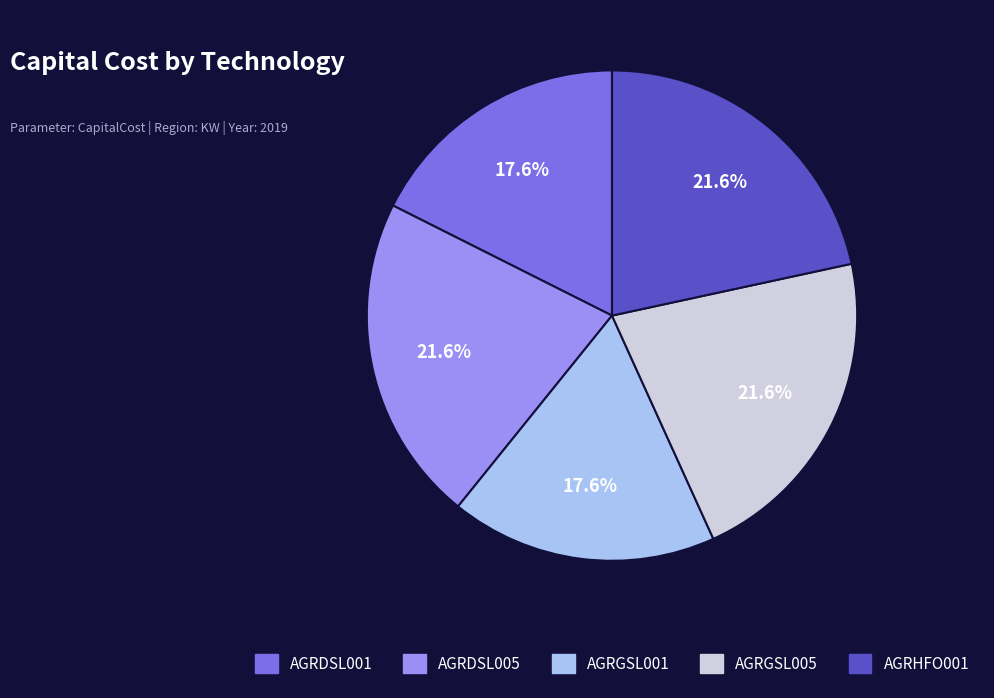

The AGRGSL005 slice represents 31% of the pie. True or false?

False